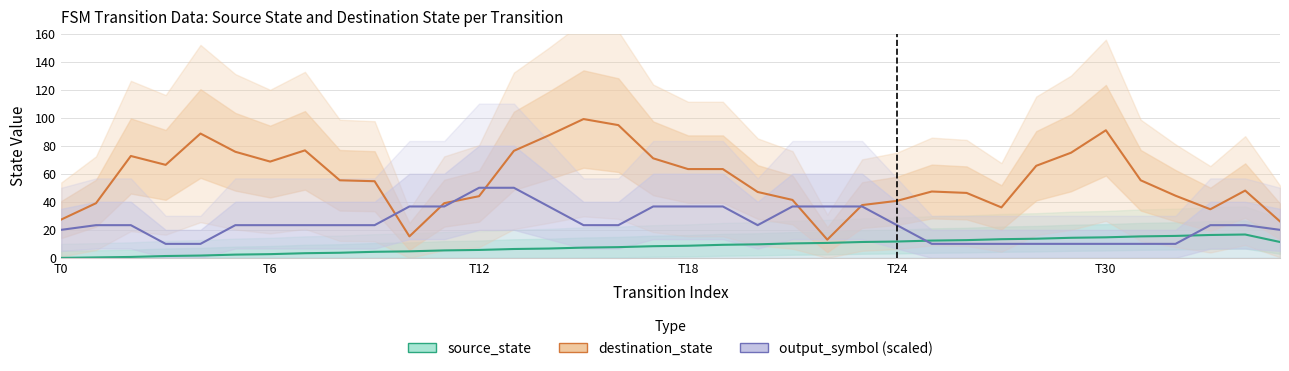

Between T0 and 22, which is larger?

22